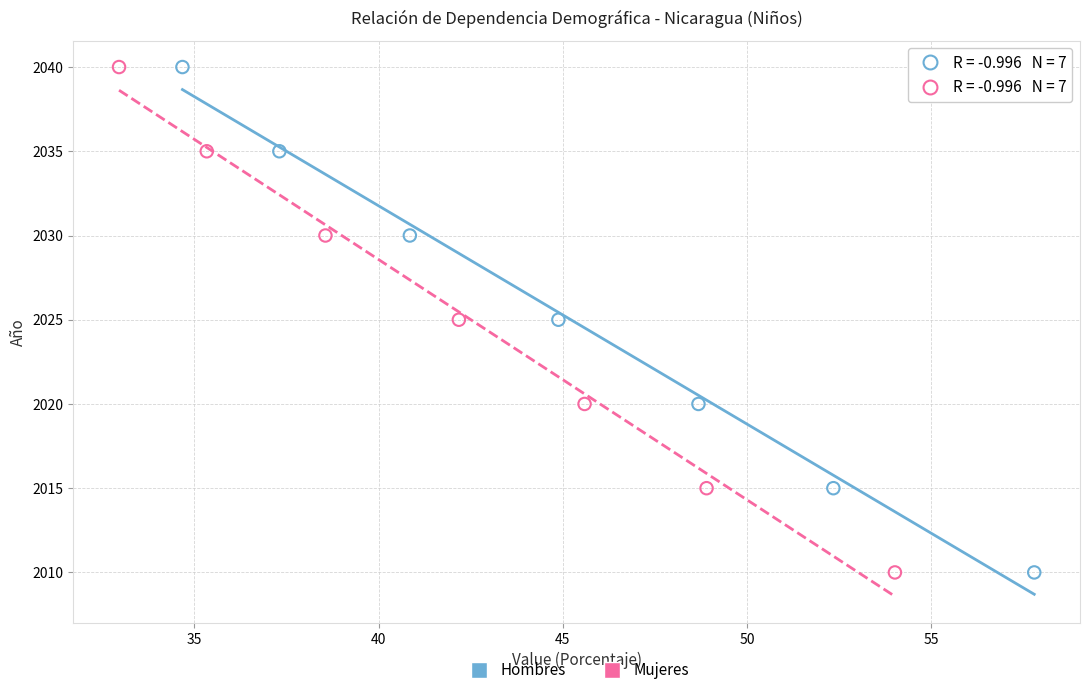

What are all the series names shown in the legend?

Hombres, Mujeres